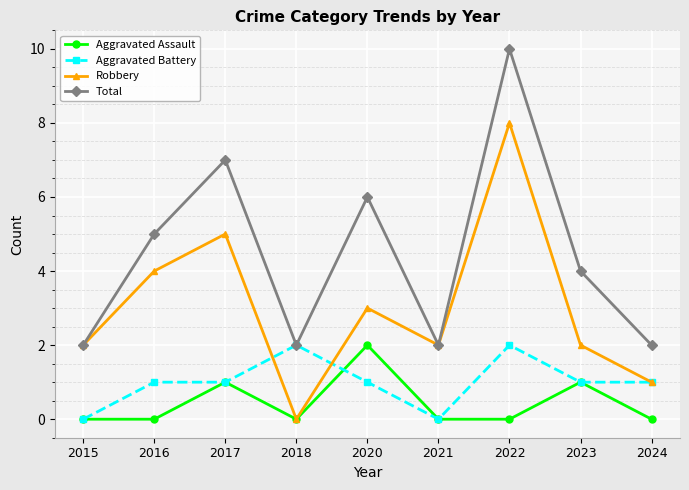

What is the difference between the second highest and minimum values in the Robbery series?

5